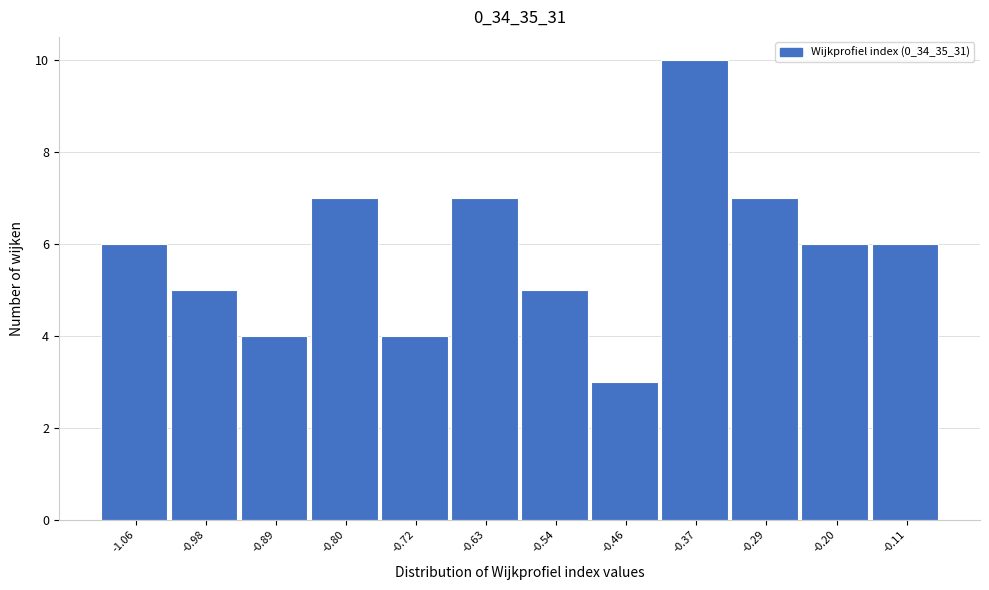

Reading left to right, extract all data points from this chart.

6	5	4	7	4	7	5	3	10	7	6	6